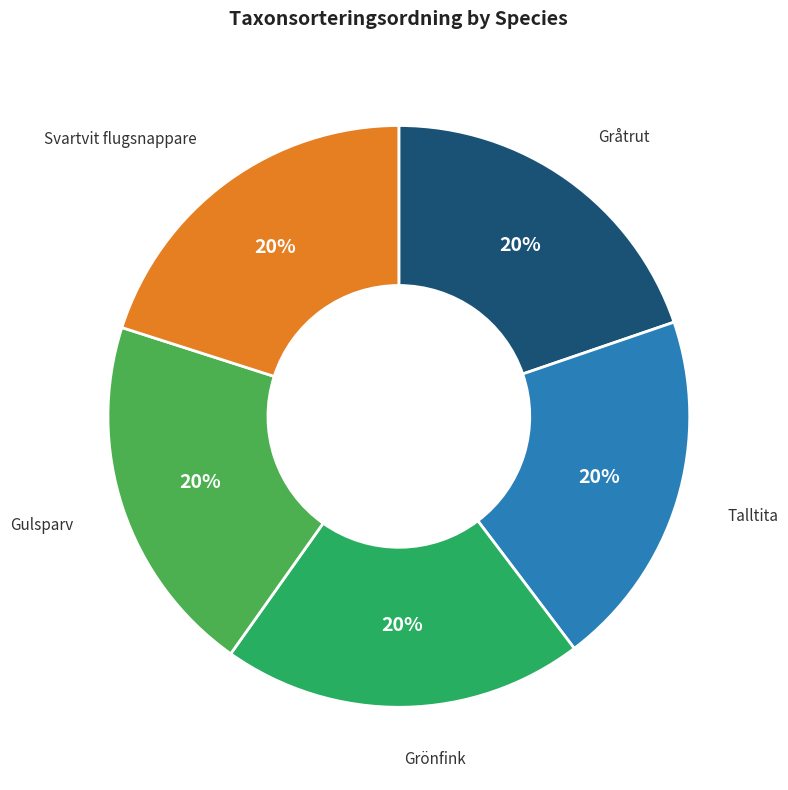

Is there a majority slice in this chart?

No